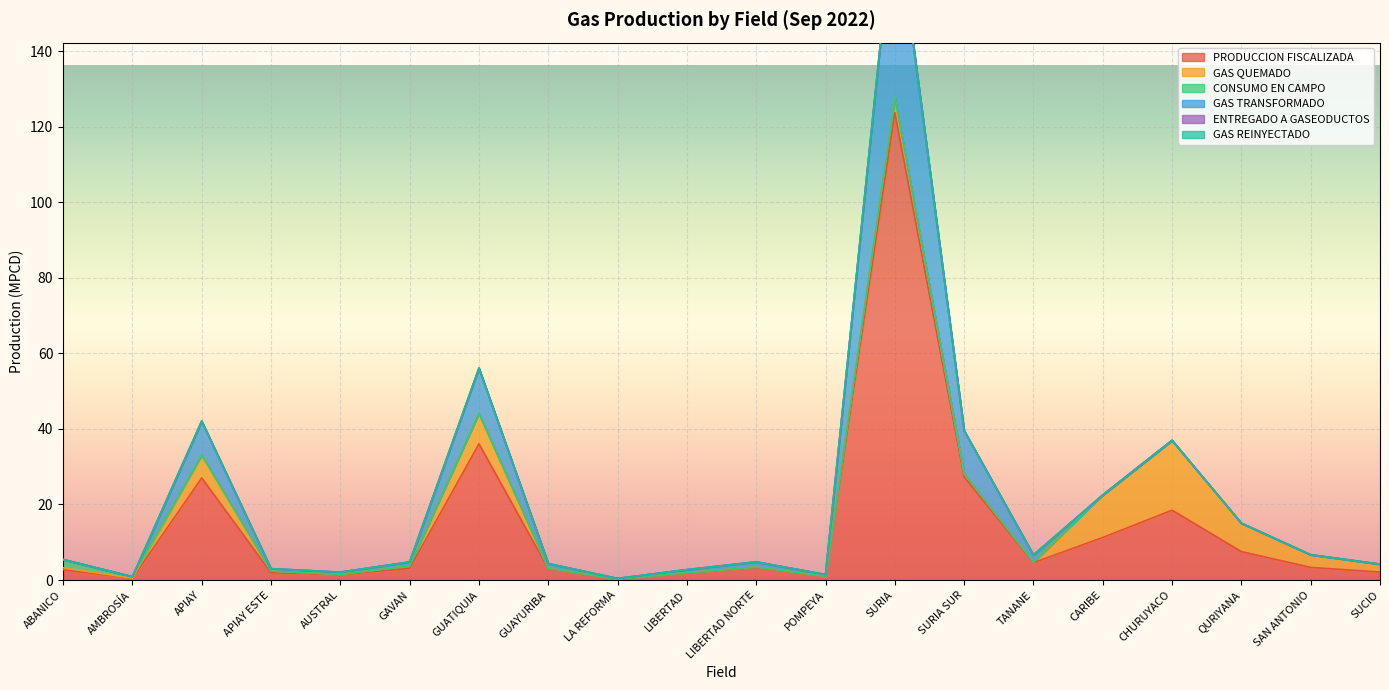

Reading left to right, transcribe all the data shown in this chart.

PRODUCCION FISCALIZADA: 2.7	0.4	27.0	1.9	1.4	3.1	36.0	3.0	0.3	1.9	3.3	1.0	123.8	27.3	4.6	11.3	18.5	7.5	3.3	2.1
GAS QUEMADO: 0.5	0.0	6.1	0.4	0.1	0.7	8.1	0.1	0.0	0.1	0.1	0.0	3.9	0.9	0.1	11.3	18.5	7.5	3.3	2.1
CONSUMO EN CAMPO: 2.2	0.4	0.0	0.0	0.0	0.0	0.0	0.0	0.0	0.0	0.0	0.0	0.0	0.0	0.0	0.0	0.0	0.0	0.0	0.0
GAS TRANSFORMADO: 0.0	0.0	9.0	0.6	0.6	1.0	12.0	1.2	0.1	0.8	1.4	0.4	51.4	11.3	1.9	0.0	0.0	0.0	0.0	0.0
ENTREGADO A GASEODUCTOS: 0.0	0.0	0.0	0.0	0.0	0.0	0.0	0.0	0.0	0.0	0.0	0.0	0.0	0.0	0.0	0.0	0.0	0.0	0.0	0.0
GAS REINYECTADO: 0.0	0.0	0.0	0.0	0.0	0.0	0.0	0.0	0.0	0.0	0.0	0.0	0.0	0.0	0.0	0.0	0.0	0.0	0.0	0.0